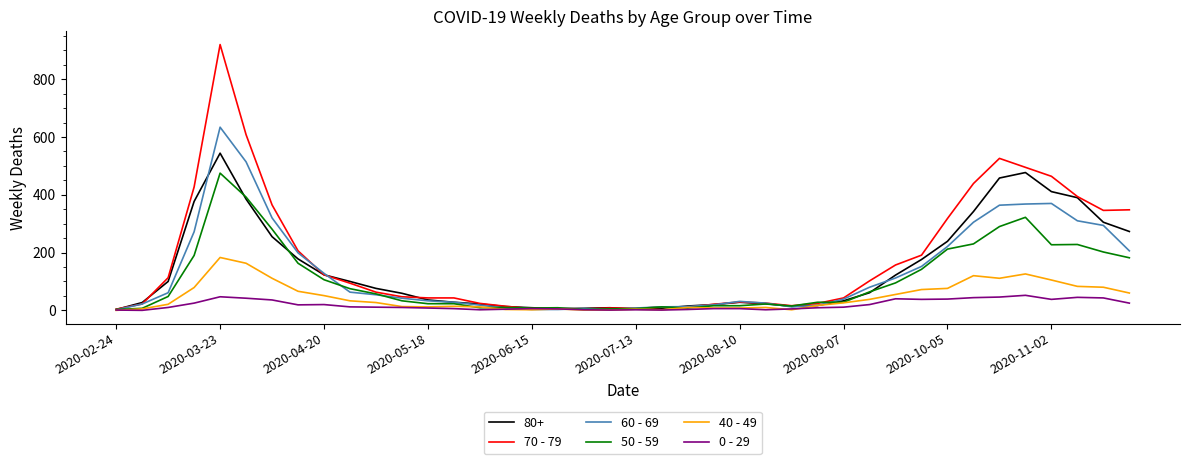

Rank the series by their maximum value, from highest to lowest.

70 - 79, 60 - 69, 80+, 50 - 59, 40 - 49, 0 - 29